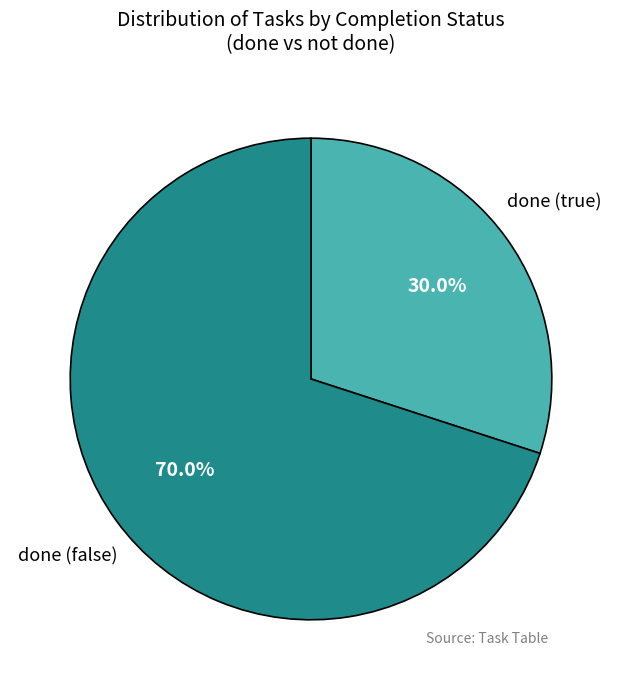

Which has a higher value, done (true) or done (false)?

done (false)